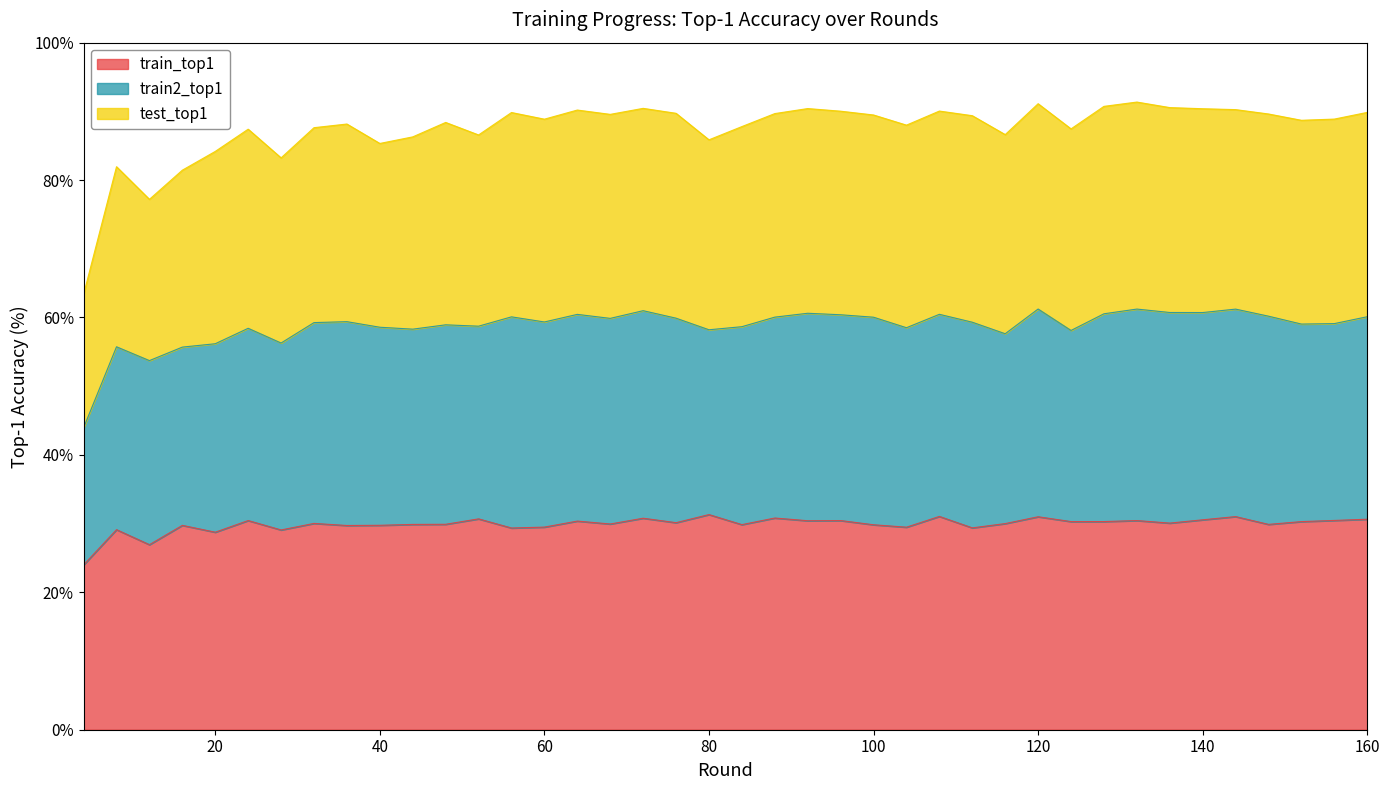

Does the chart have visible grid lines?

No